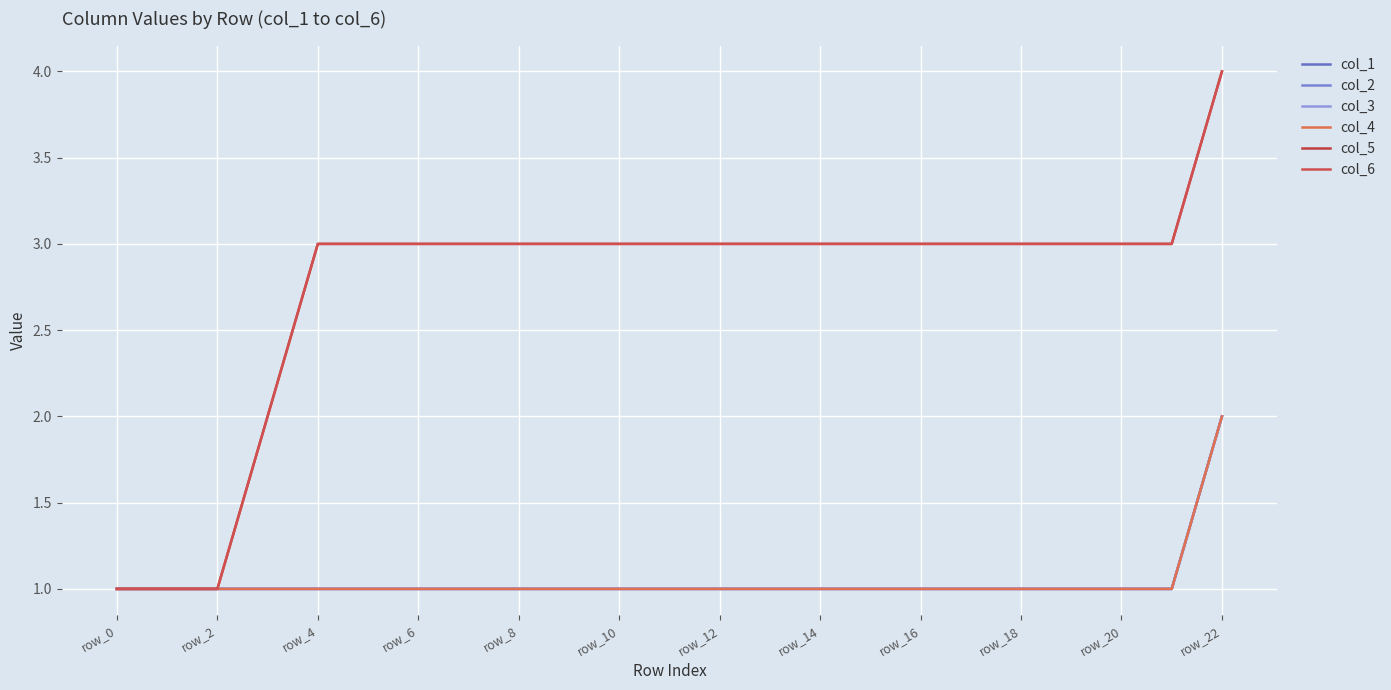

Reading left to right, transcribe all the data shown in this chart.

col_1: 1	1	1	1	1	1	1	1	1	1	1	1	1	1	1	1	1	1	1	1	1	1	2
col_2: 1	1	1	1	1	1	1	1	1	1	1	1	1	1	1	1	1	1	1	1	1	1	2
col_3: 1	1	1	1	1	1	1	1	1	1	1	1	1	1	1	1	1	1	1	1	1	1	2
col_4: 1	1	1	1	1	1	1	1	1	1	1	1	1	1	1	1	1	1	1	1	1	1	2
col_5: 1	1	1	2	3	3	3	3	3	3	3	3	3	3	3	3	3	3	3	3	3	3	4
col_6: 1	1	1	2	3	3	3	3	3	3	3	3	3	3	3	3	3	3	3	3	3	3	4